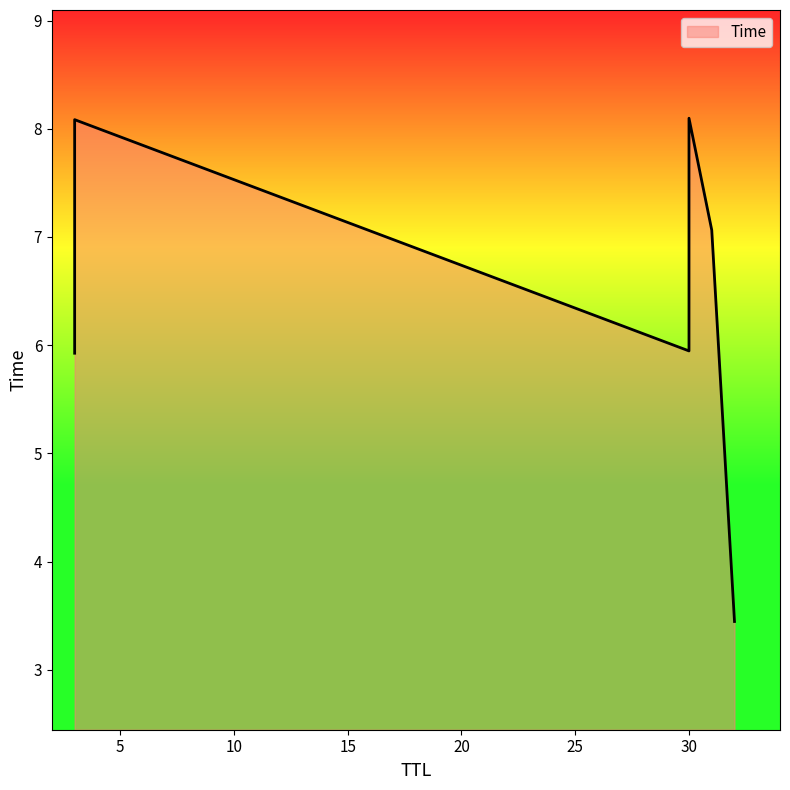

Rank the categories by value from highest to lowest.

30, 3, 31, 30, 3, 32